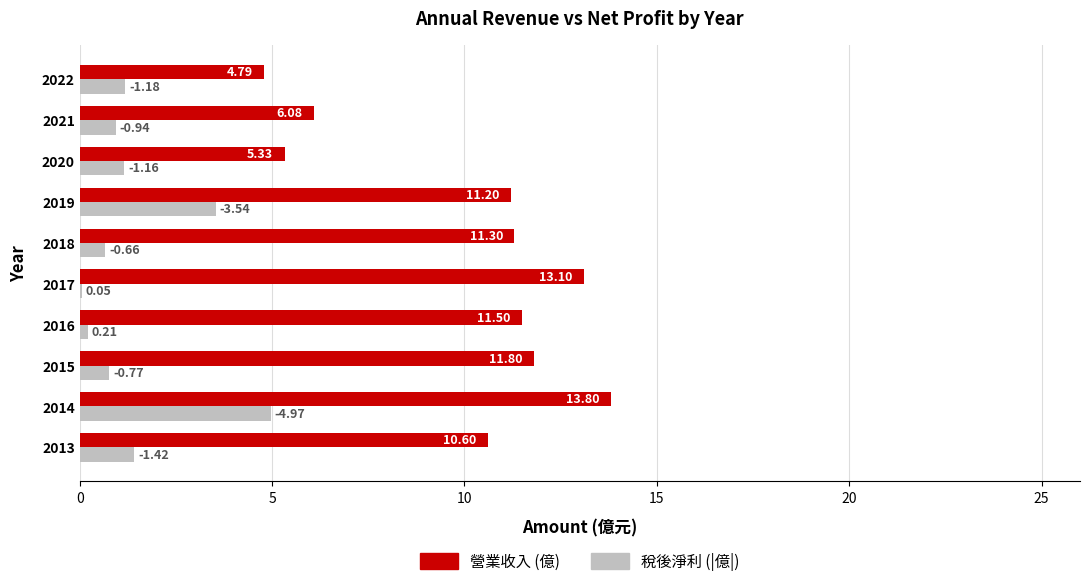

At which label does 稅後淨利 (|億|) reach its peak?

2014